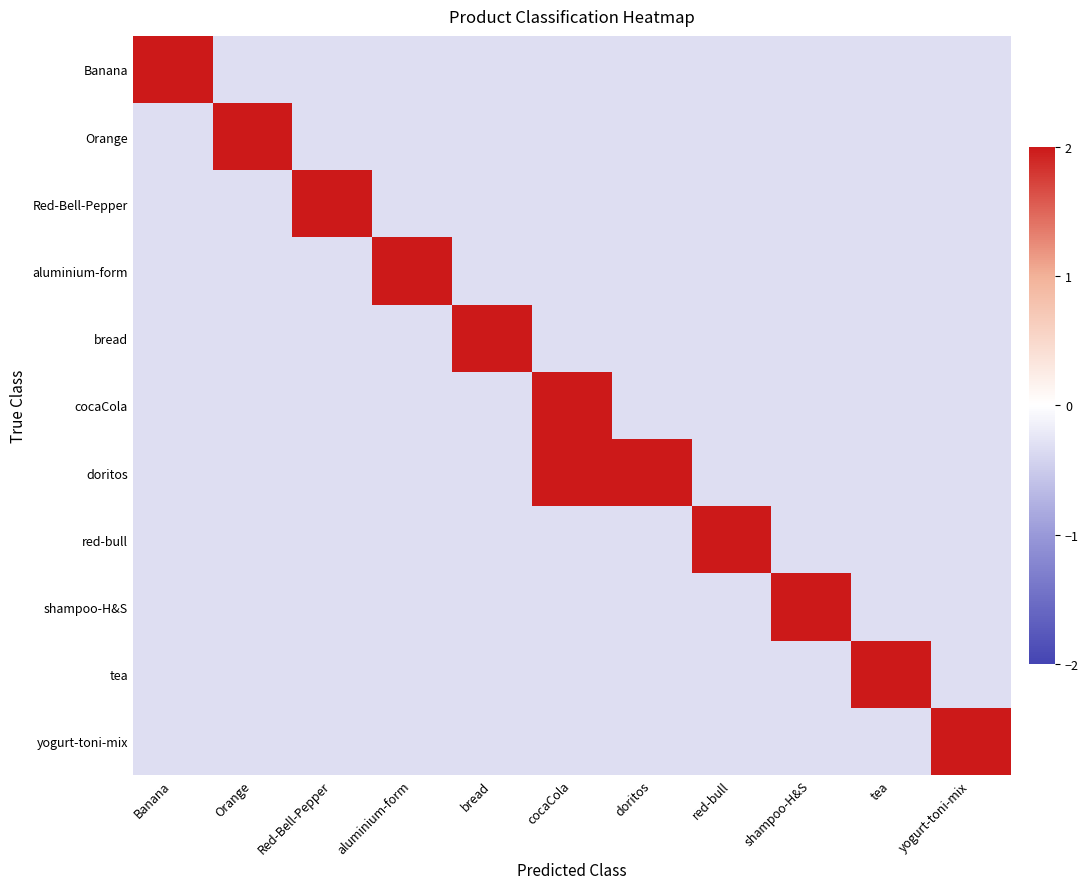

Reading right to left, what are all the values shown in this chart?

Banana: yogurt-toni-mix=-0.3	tea=-0.3	shampoo-H&S=-0.3	red-bull=-0.3	doritos=-0.3	cocaCola=-0.3	bread=-0.3	aluminium-form=-0.3	Red-Bell-Pepper=-0.3	Orange=-0.3	Banana=2.0
Orange: yogurt-toni-mix=-0.3	tea=-0.3	shampoo-H&S=-0.3	red-bull=-0.3	doritos=-0.3	cocaCola=-0.3	bread=-0.3	aluminium-form=-0.3	Red-Bell-Pepper=-0.3	Orange=2.0	Banana=-0.3
Red-Bell-Pepper: yogurt-toni-mix=-0.3	tea=-0.3	shampoo-H&S=-0.3	red-bull=-0.3	doritos=-0.3	cocaCola=-0.3	bread=-0.3	aluminium-form=-0.3	Red-Bell-Pepper=2.0	Orange=-0.3	Banana=-0.3
aluminium-form: yogurt-toni-mix=-0.3	tea=-0.3	shampoo-H&S=-0.3	red-bull=-0.3	doritos=-0.3	cocaCola=-0.3	bread=-0.3	aluminium-form=2.0	Red-Bell-Pepper=-0.3	Orange=-0.3	Banana=-0.3
bread: yogurt-toni-mix=-0.3	tea=-0.3	shampoo-H&S=-0.3	red-bull=-0.3	doritos=-0.3	cocaCola=-0.3	bread=2.0	aluminium-form=-0.3	Red-Bell-Pepper=-0.3	Orange=-0.3	Banana=-0.3
cocaCola: yogurt-toni-mix=-0.3	tea=-0.3	shampoo-H&S=-0.3	red-bull=-0.3	doritos=-0.3	cocaCola=2.0	bread=-0.3	aluminium-form=-0.3	Red-Bell-Pepper=-0.3	Orange=-0.3	Banana=-0.3
doritos: yogurt-toni-mix=-0.3	tea=-0.3	shampoo-H&S=-0.3	red-bull=-0.3	doritos=2.0	cocaCola=2.0	bread=-0.3	aluminium-form=-0.3	Red-Bell-Pepper=-0.3	Orange=-0.3	Banana=-0.3
red-bull: yogurt-toni-mix=-0.3	tea=-0.3	shampoo-H&S=-0.3	red-bull=2.0	doritos=-0.3	cocaCola=-0.3	bread=-0.3	aluminium-form=-0.3	Red-Bell-Pepper=-0.3	Orange=-0.3	Banana=-0.3
shampoo-H&S: yogurt-toni-mix=-0.3	tea=-0.3	shampoo-H&S=2.0	red-bull=-0.3	doritos=-0.3	cocaCola=-0.3	bread=-0.3	aluminium-form=-0.3	Red-Bell-Pepper=-0.3	Orange=-0.3	Banana=-0.3
tea: yogurt-toni-mix=-0.3	tea=2.0	shampoo-H&S=-0.3	red-bull=-0.3	doritos=-0.3	cocaCola=-0.3	bread=-0.3	aluminium-form=-0.3	Red-Bell-Pepper=-0.3	Orange=-0.3	Banana=-0.3
yogurt-toni-mix: yogurt-toni-mix=2.0	tea=-0.3	shampoo-H&S=-0.3	red-bull=-0.3	doritos=-0.3	cocaCola=-0.3	bread=-0.3	aluminium-form=-0.3	Red-Bell-Pepper=-0.3	Orange=-0.3	Banana=-0.3